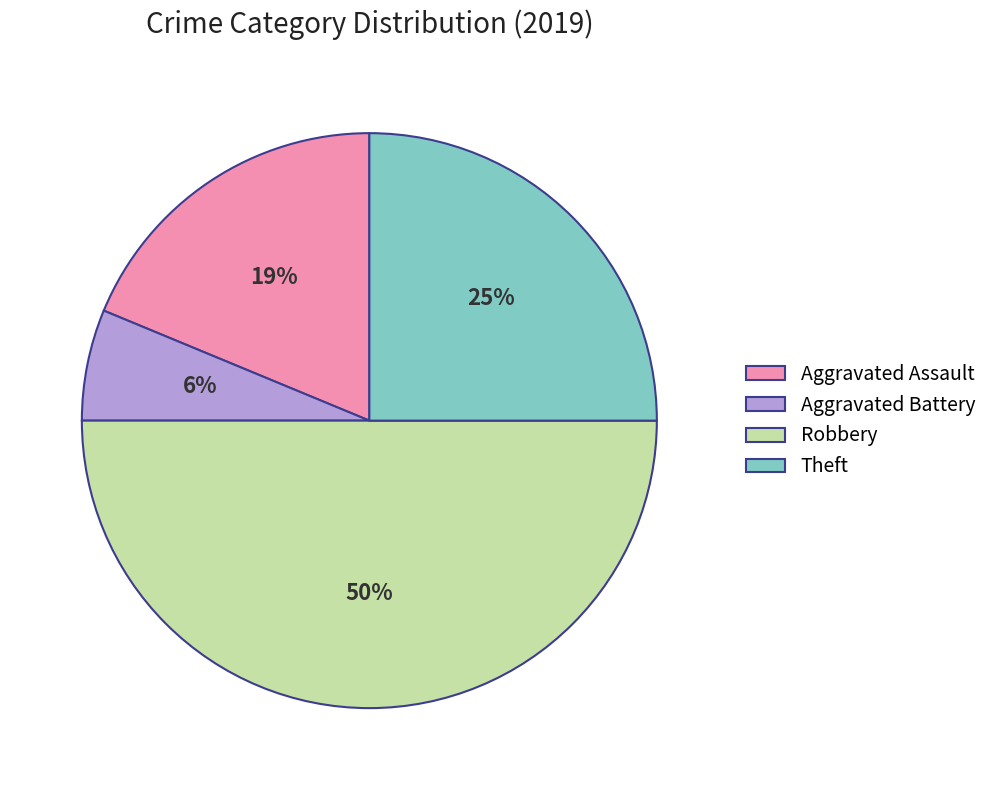

The Theft slice represents 25% of the pie. True or false?

True